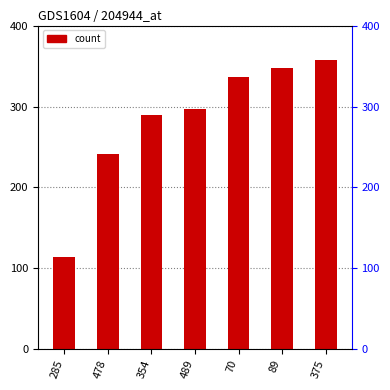

What is the sum of the values at 70 and 89?

685